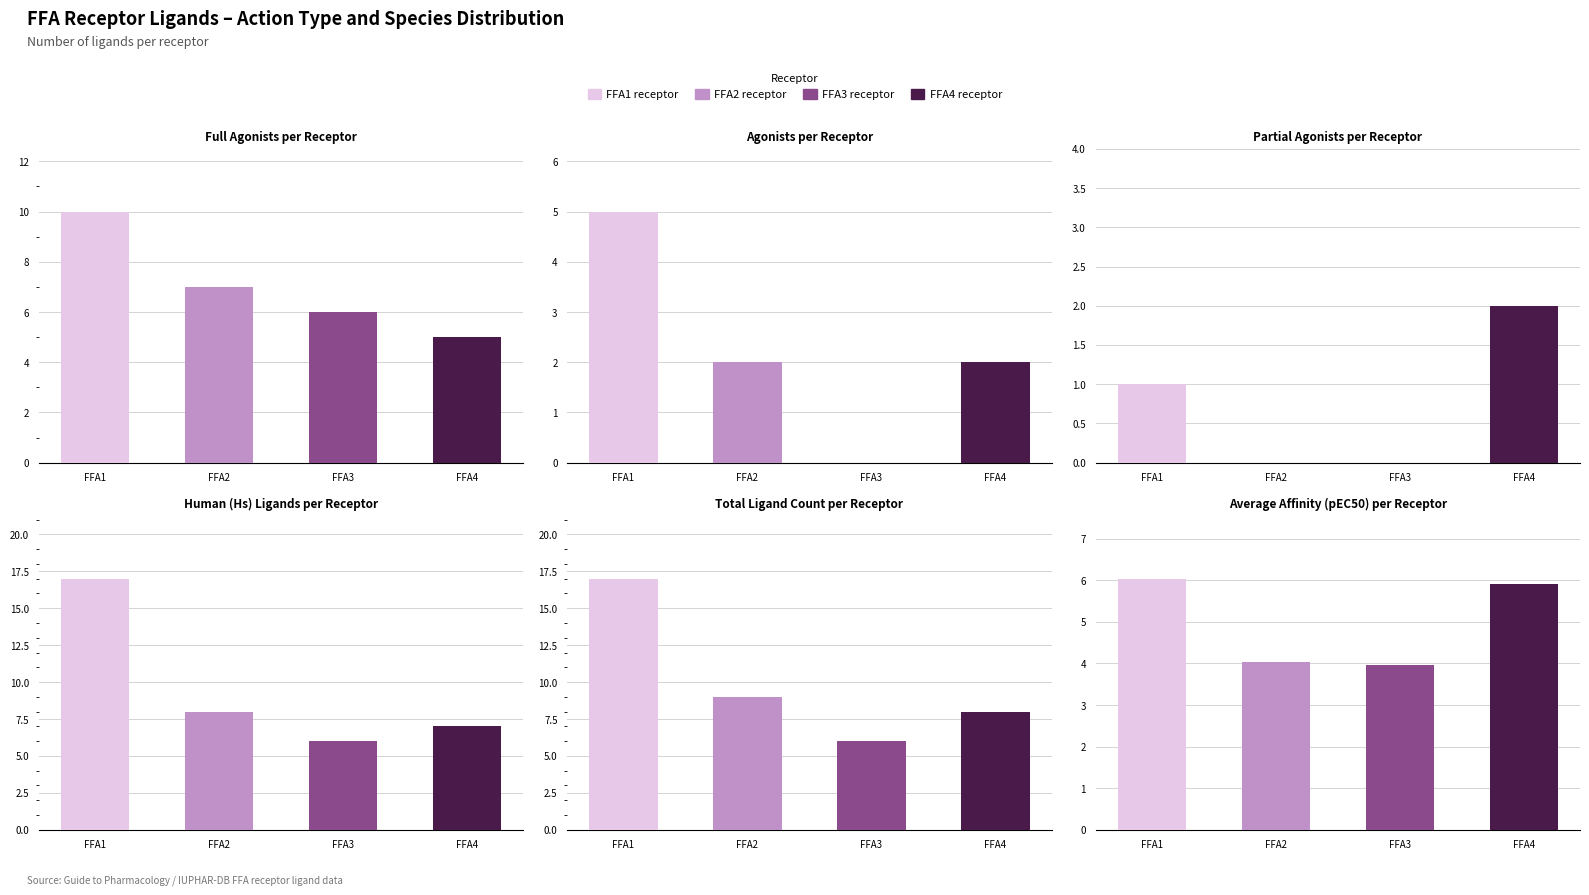

Does the chart contain any negative values?

No